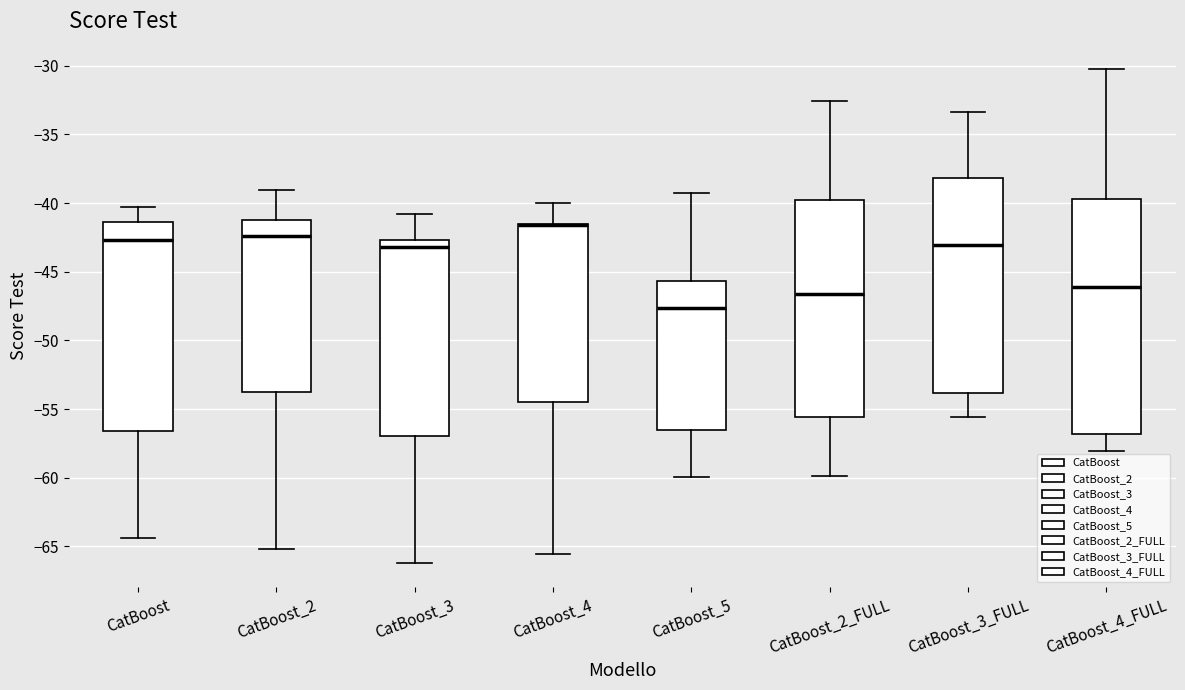

Where is the lower edge of the box for CatBoost_2 on the y-axis? The values are not printed on the chart, so give them approximately, as read against the axis.

-54.0